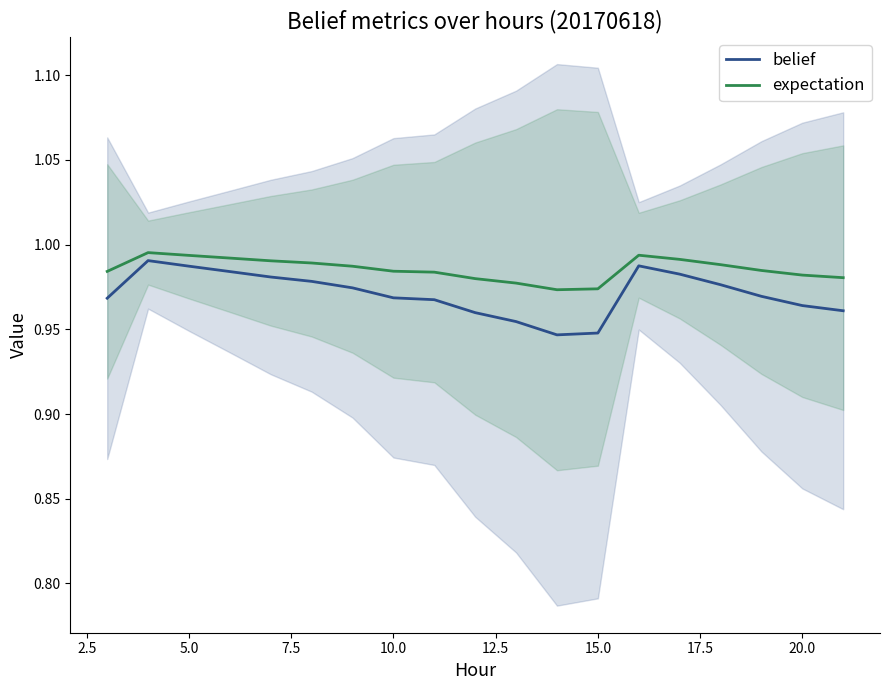

True or false: expectation has a value of 0.4 at 10.0.

False